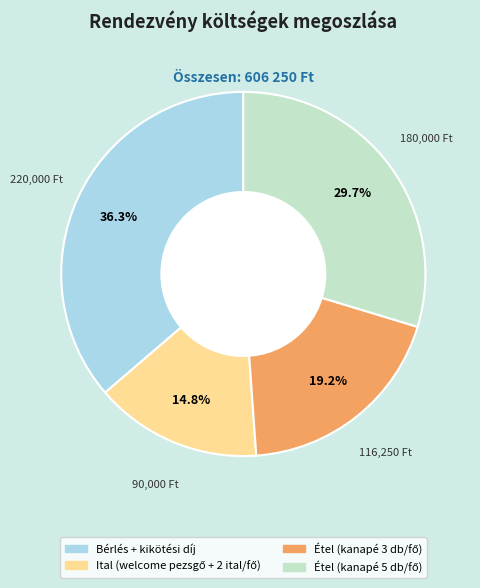

What portion of the pie excludes Bérlés + kikötési díj?

63.7%